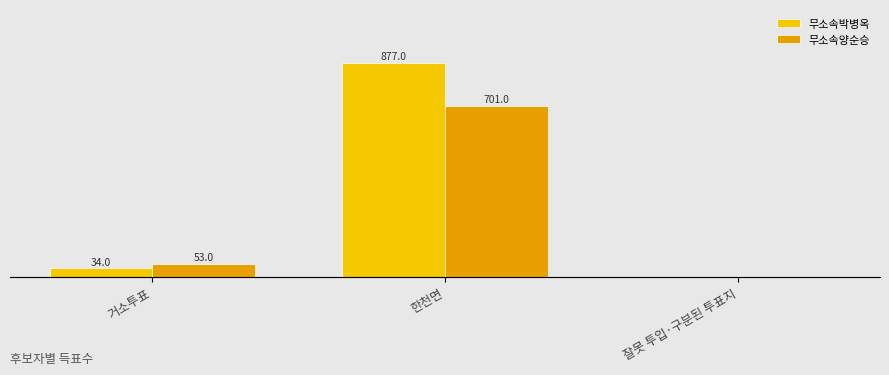

True or false: 무소속양순승 has a value of 1137 at 한천면.

False